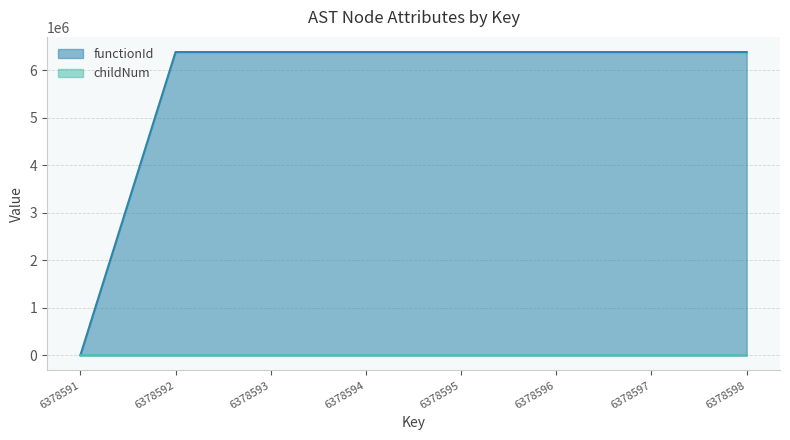

At how many categories does at least one series exceed 1544326?

7